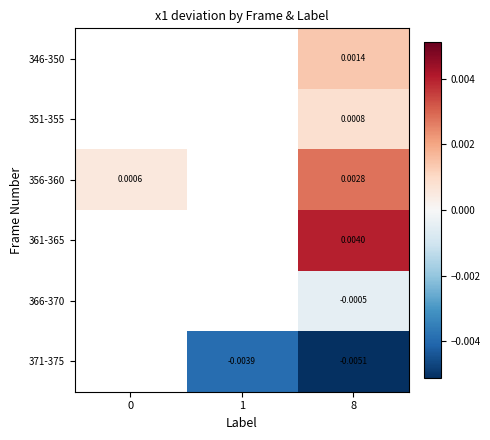

Which series changed the most between 1 and 8?

371-375